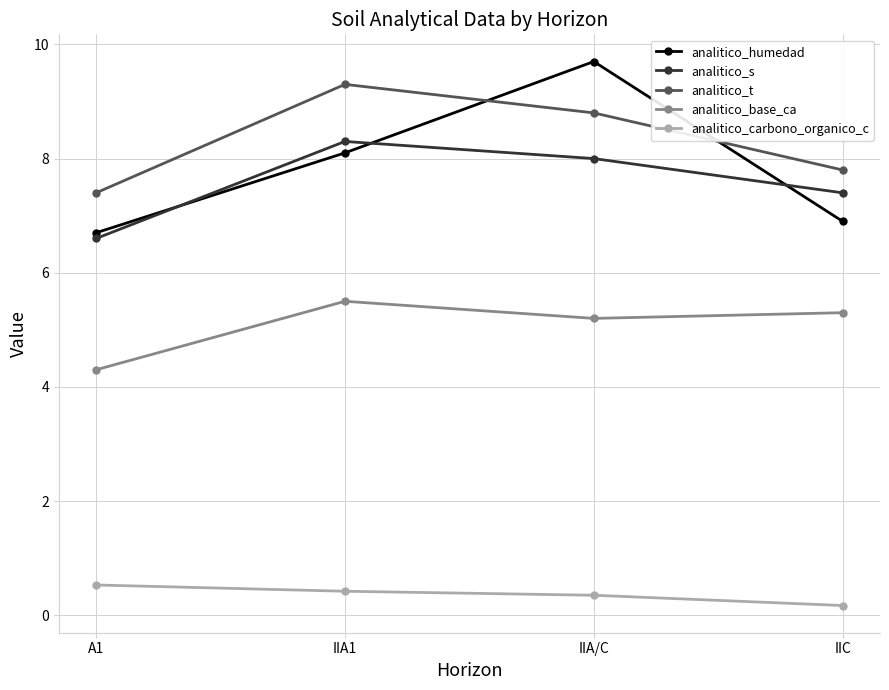

What is the maximum value for analitico_humedad?

9.7